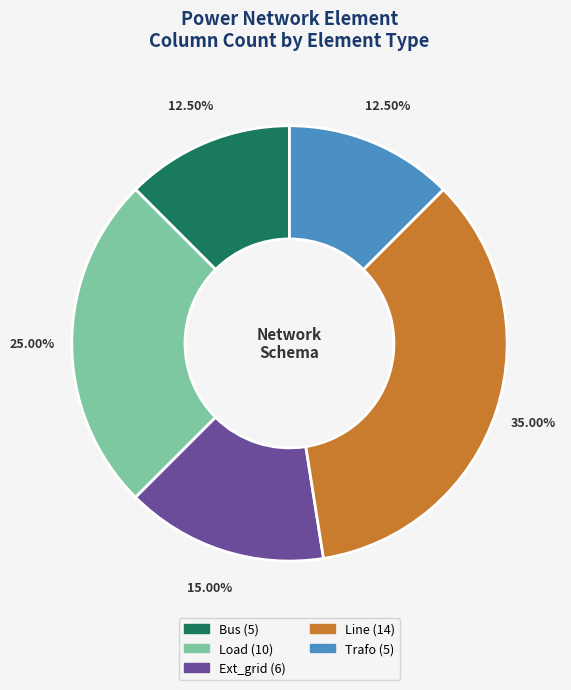

Is there any slice that represents more than half of the pie?

No